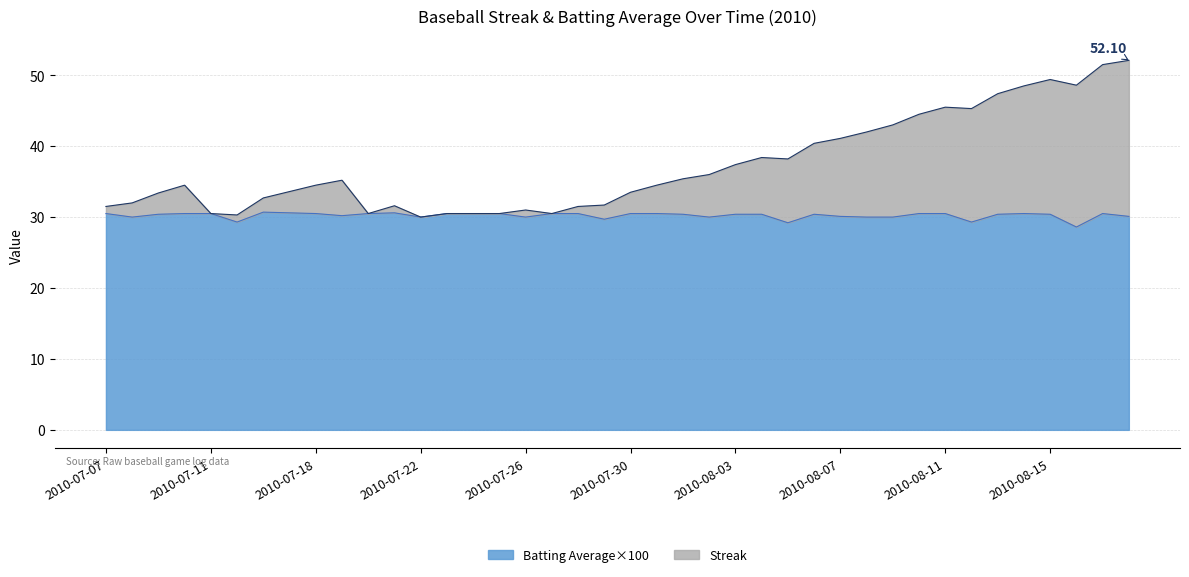

What position from the left is 2010-07-26?

17